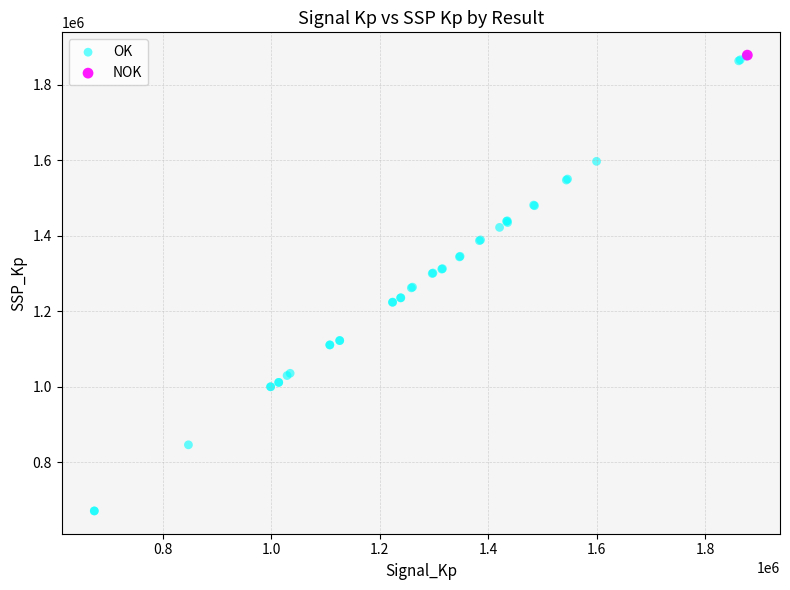

What are all the series names shown in the legend?

OK, NOK